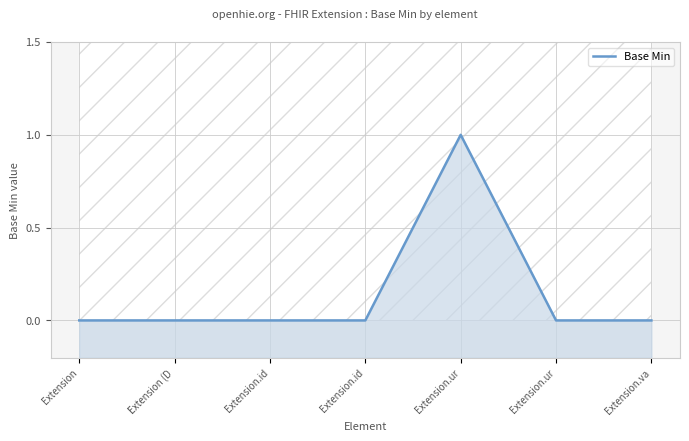

List the labels in order of value, largest first.

Extension.ur, Extension, Extension (D, Extension.id, Extension.id, Extension.ur, Extension.va